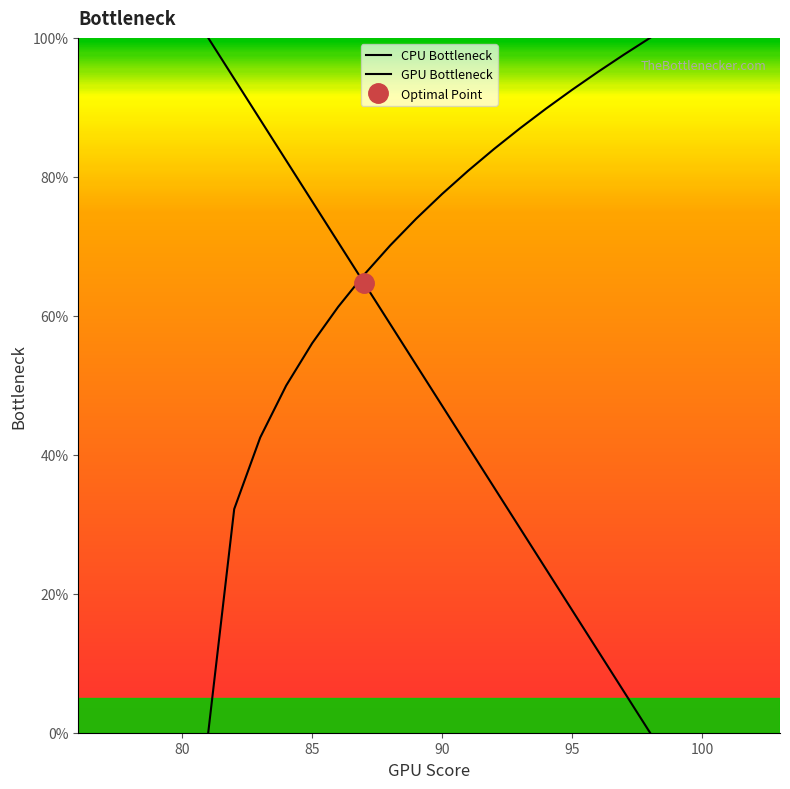

What is the maximum value shown in the chart?

100.0